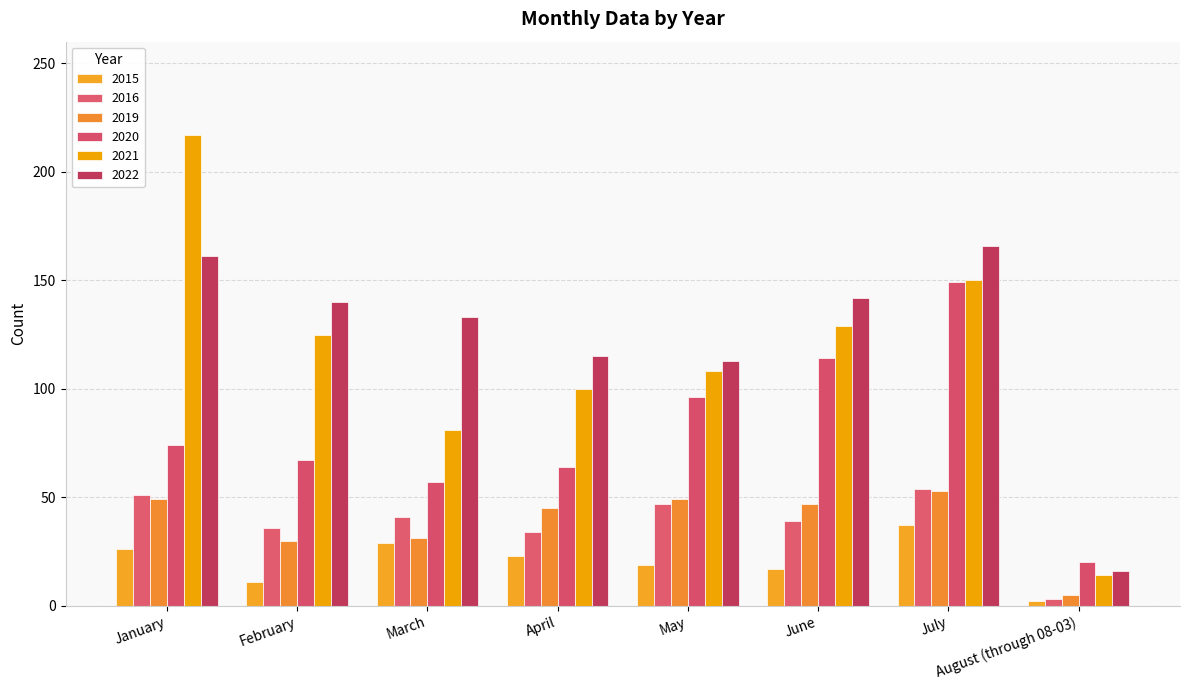

How many bars are there in each group?

6